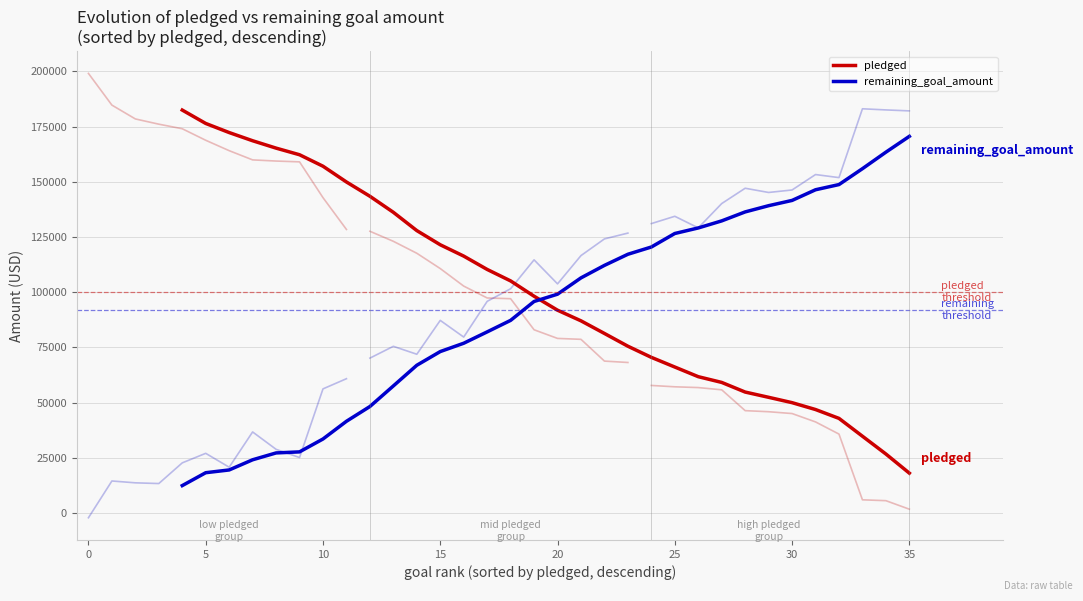

Which series ends up on top after the final intersection of remaining_goal_amount and pledged?

remaining_goal_amount